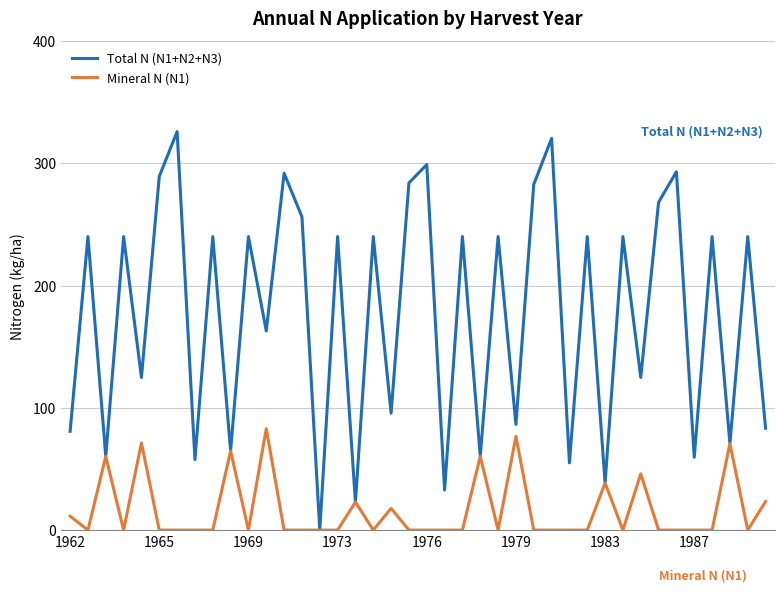

What is the maximum value for Total N (N1+N2+N3)?

325.9